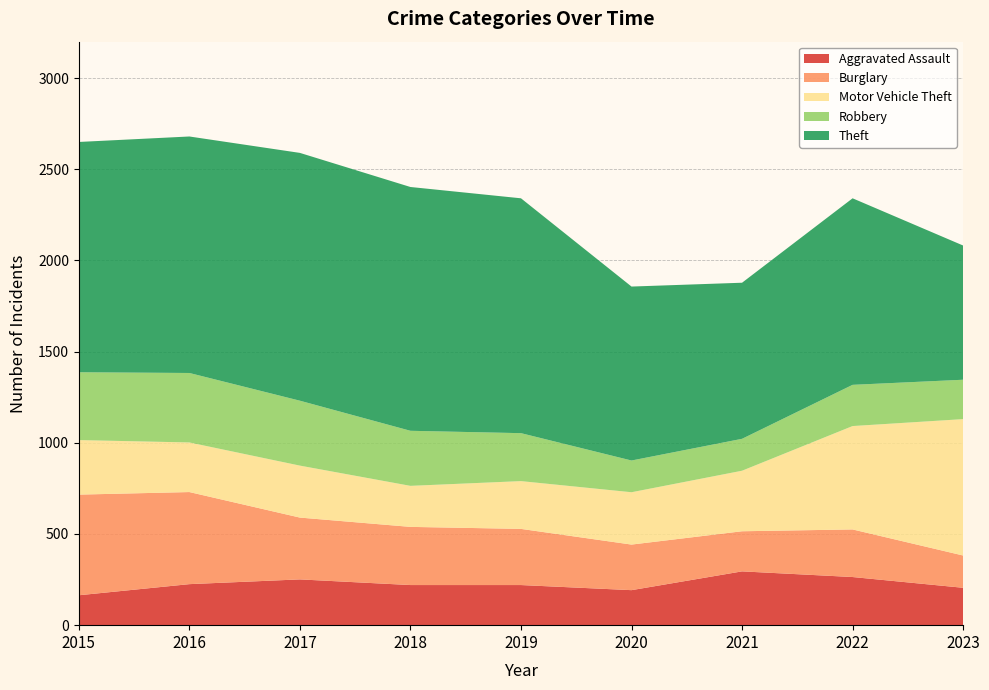

Reading right to left, extract all data points from this chart.

Aggravated Assault: 205	264	295	192	220	220	251	225	164
Burglary: 177	261	220	250	308	319	339	505	552
Motor Vehicle Theft: 748	567	332	287	262	225	285	272	299
Robbery: 216	226	175	174	263	302	356	381	372
Theft: 736	1023	856	954	1288	1337	1359	1297	1263